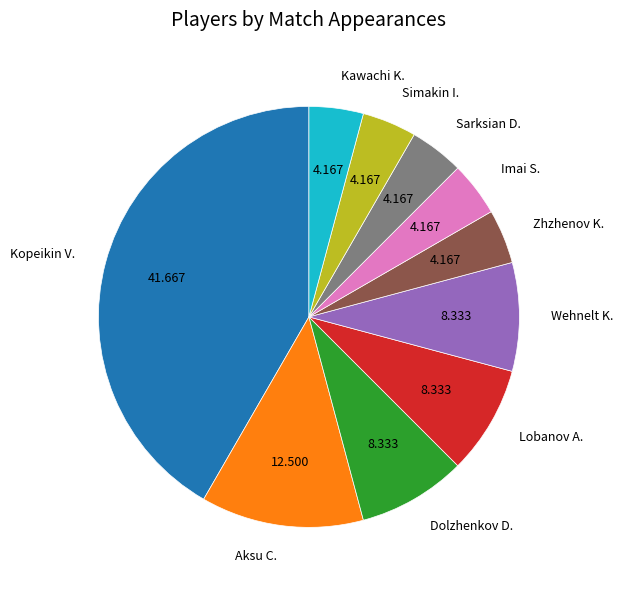

Between Kopeikin V. and Zhzhenov K., which is larger?

Kopeikin V.